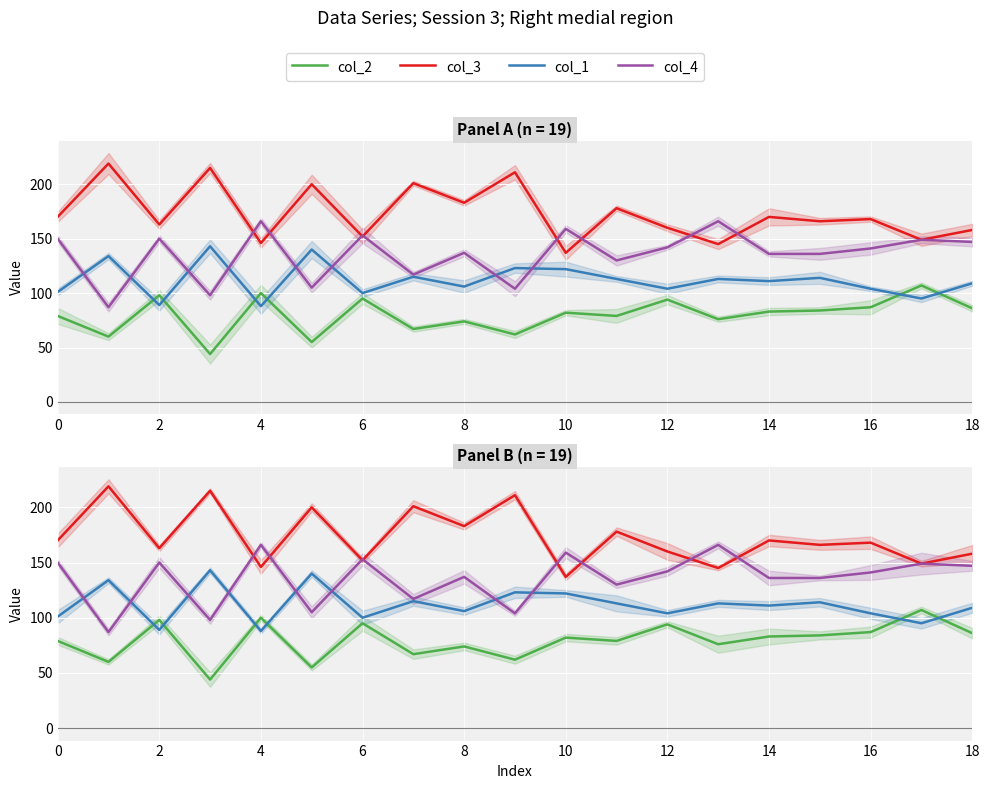

How many times do col_3 and col_4 cross each other?

8